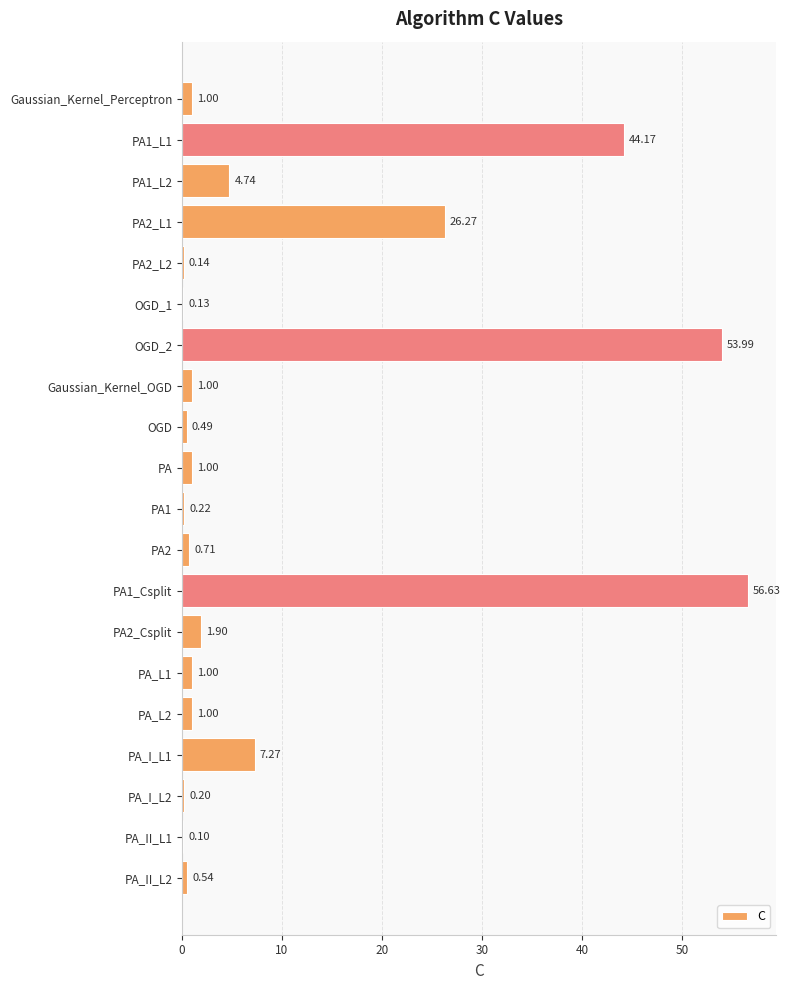

What is the change in value from PA1 to PA_L2?

+0.8